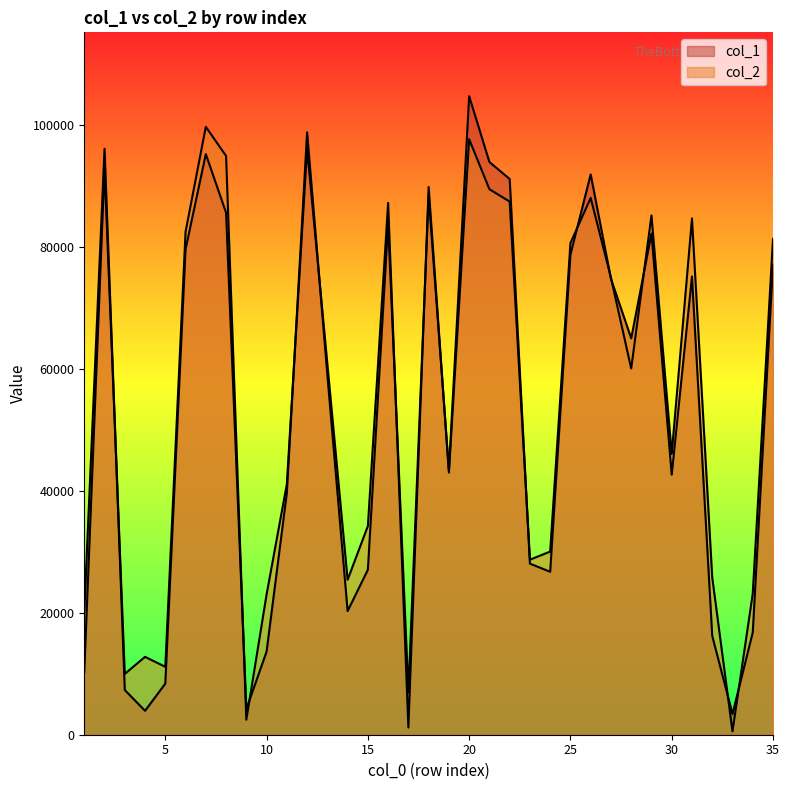

How many data points in col_2 are above 60061?

17